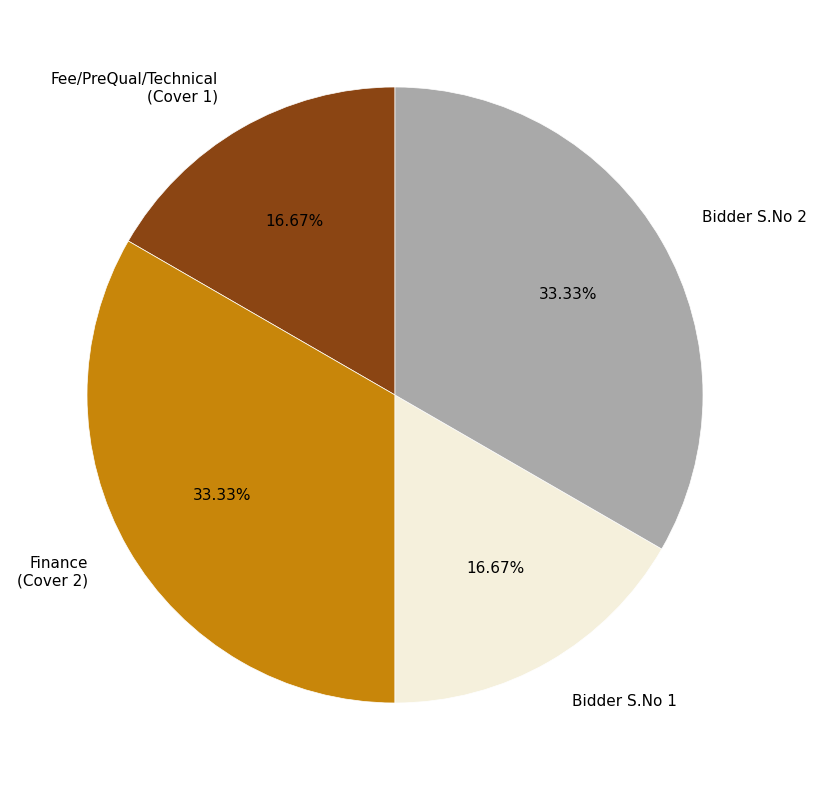

Approximately how many times larger is the value at Finance (Cover 2) compared to Bidder S.No 1?

2.0